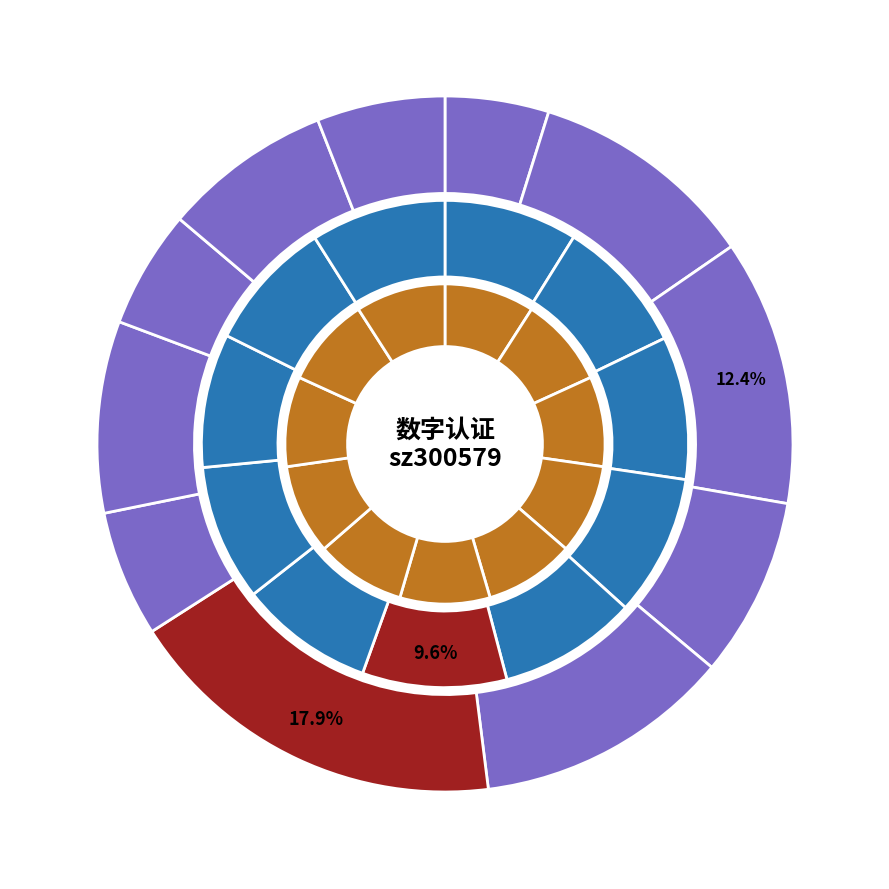

To the nearest percent, what is the difference between the largest and smallest slice percentages?

13%